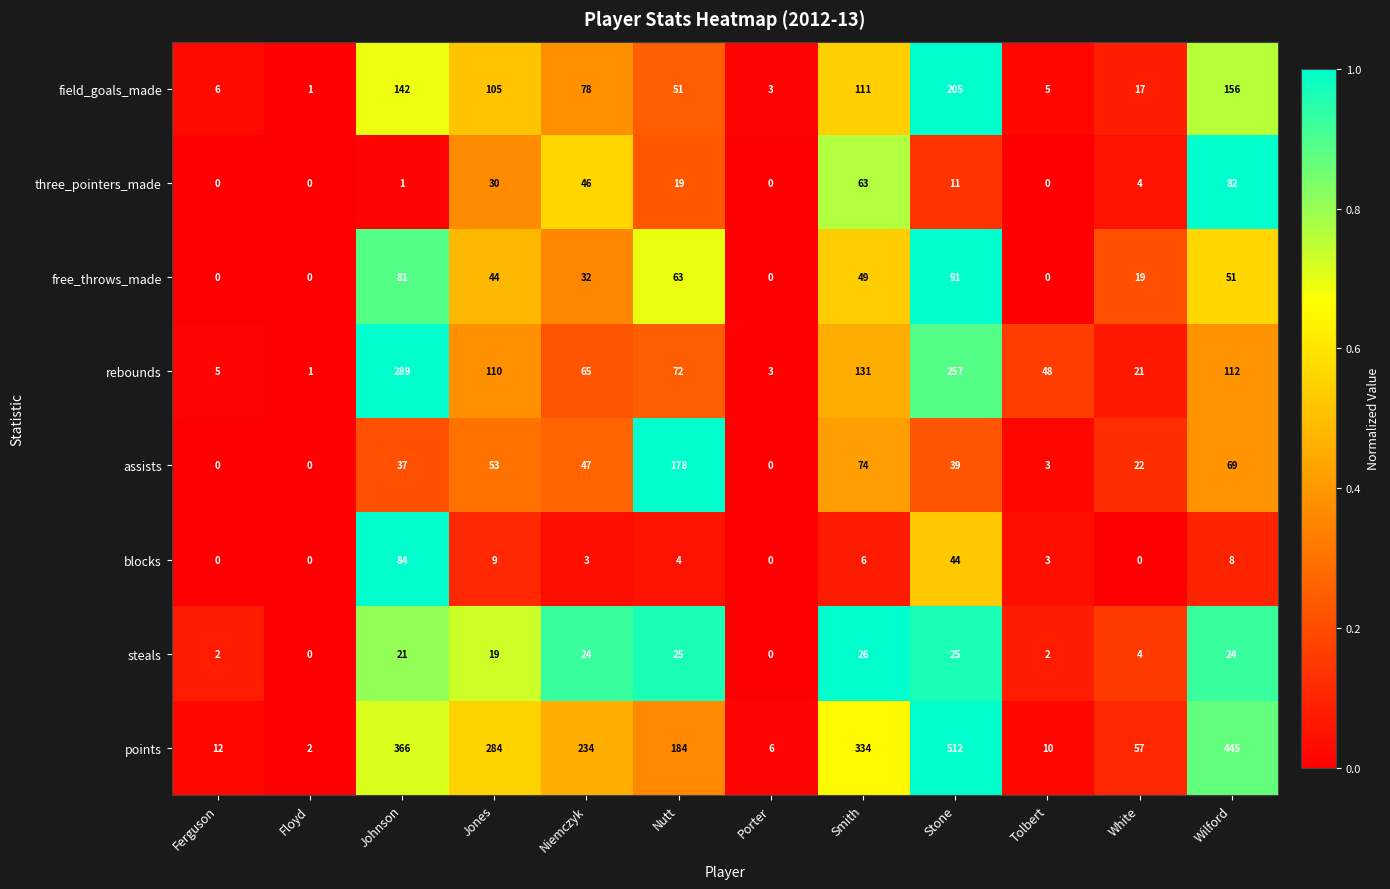

Rank the series by their maximum value, from highest to lowest.

points, rebounds, field_goals_made, assists, free_throws_made, blocks, three_pointers_made, steals